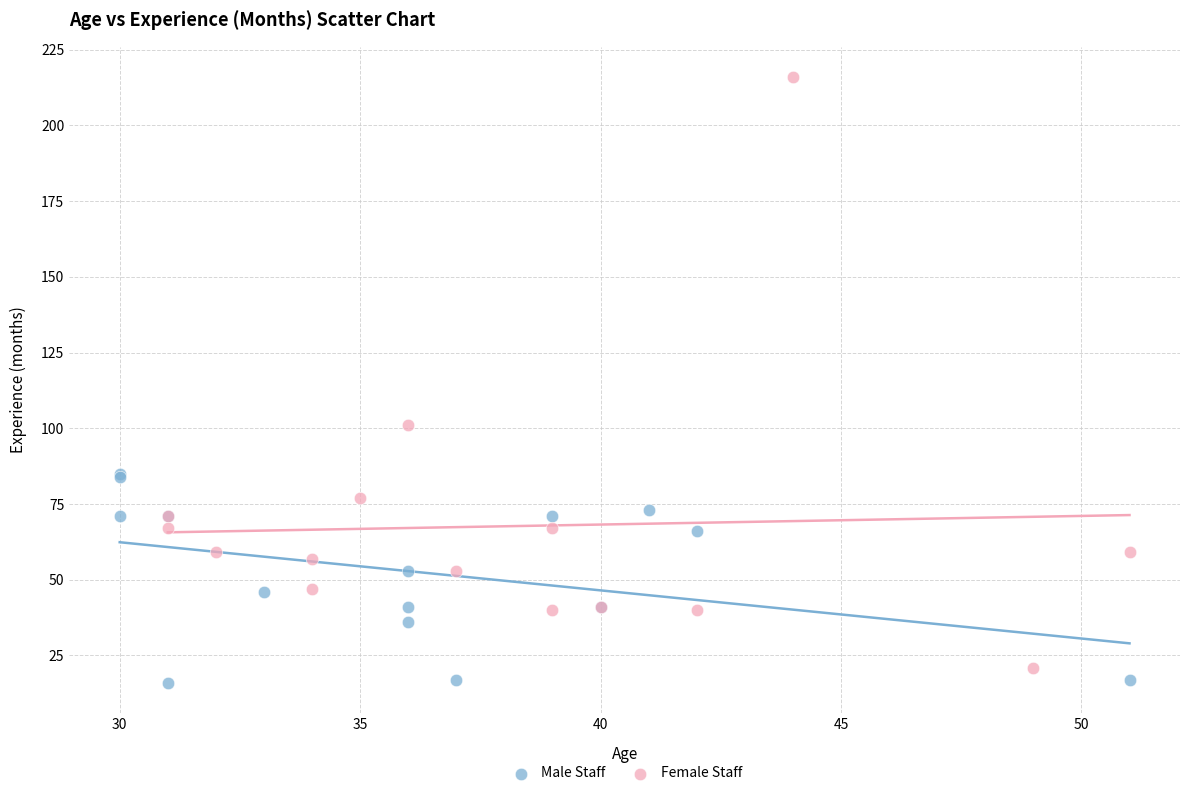

Which series has the widest spread of Y values?

Female Staff